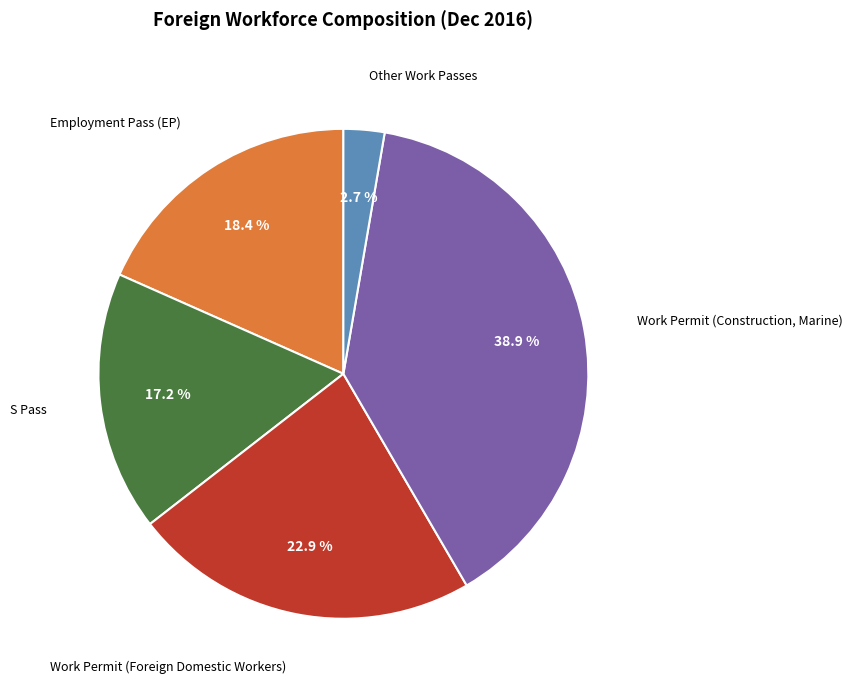

Do Other Work Passes and Work Permit (Foreign Domestic Workers) together represent more than half of the pie?

No